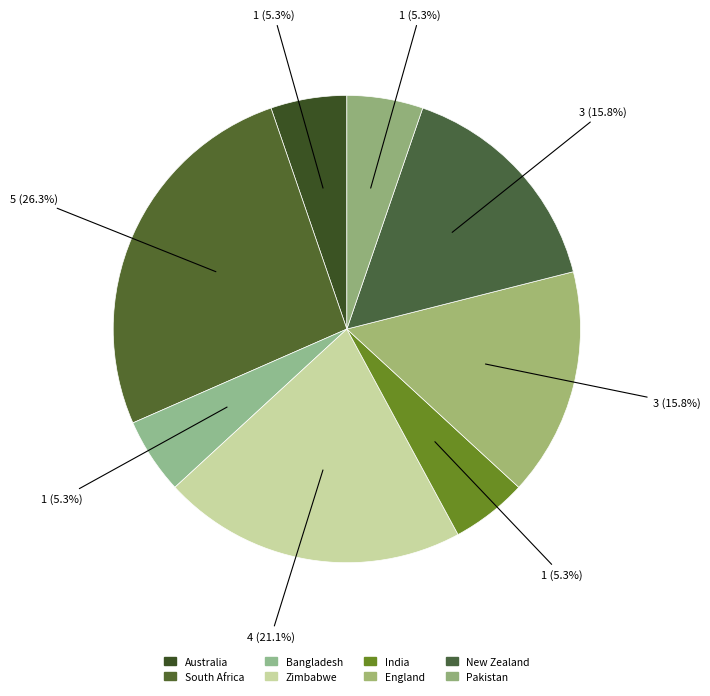

Which category has the biggest portion of the pie?

South Africa